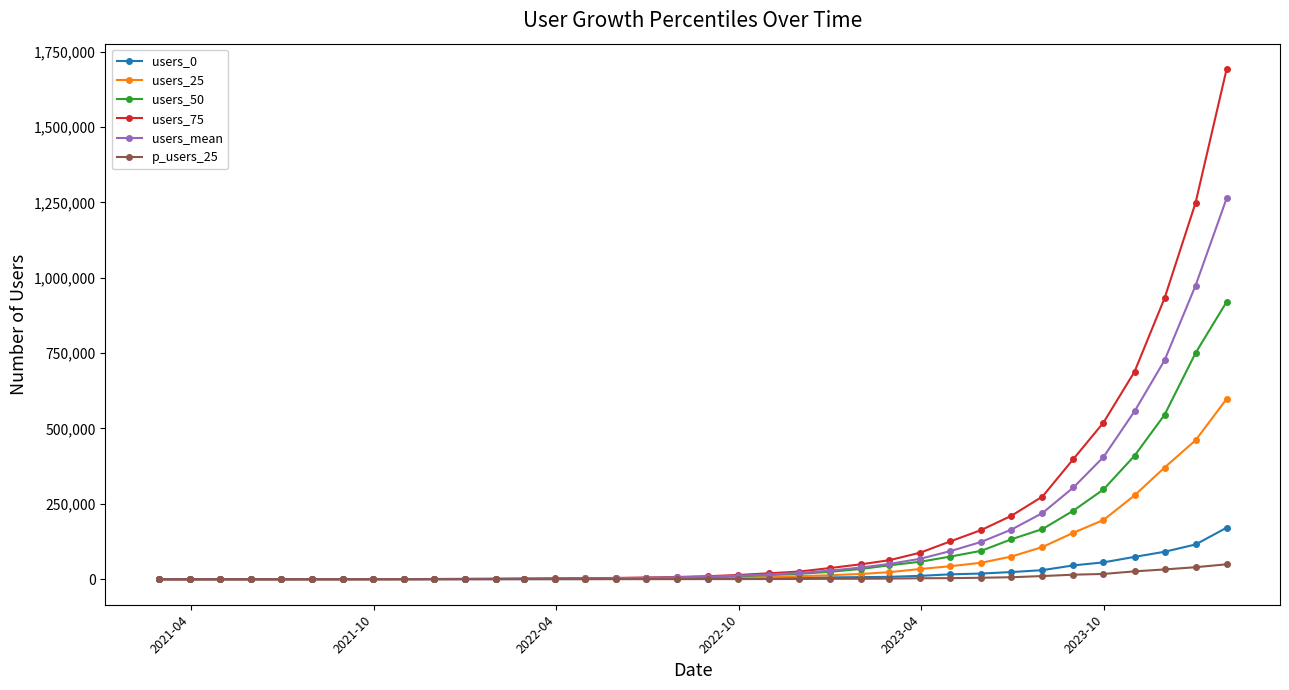

List the series in order of their peak value, highest first.

users_75, users_mean, users_50, users_25, users_0, p_users_25